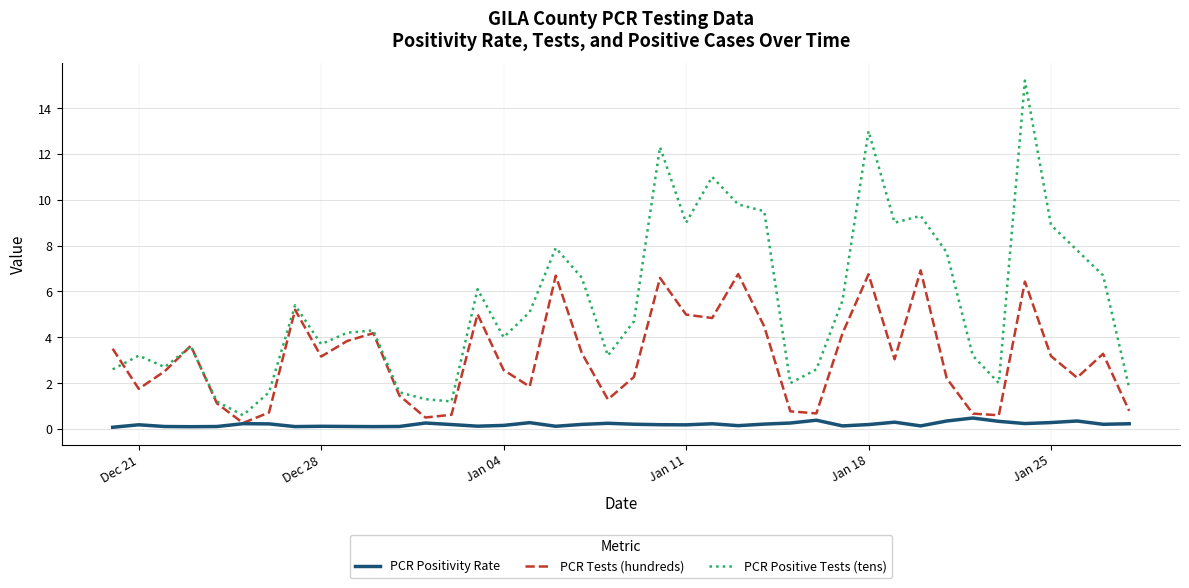

Which series has the largest range (max minus min)?

PCR Positive Tests (tens)